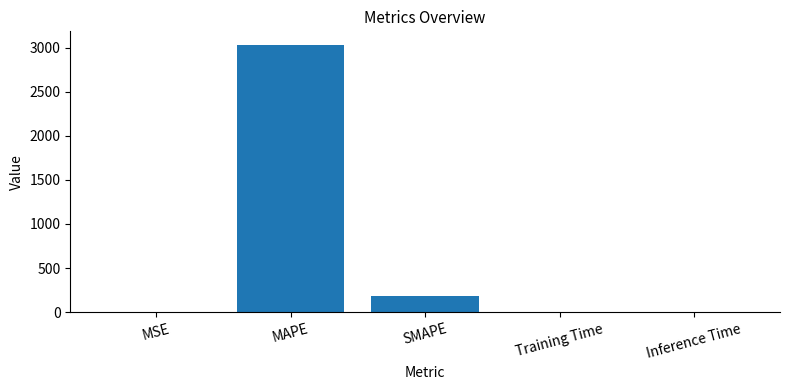

Which has a higher value, SMAPE or Inference Time?

SMAPE